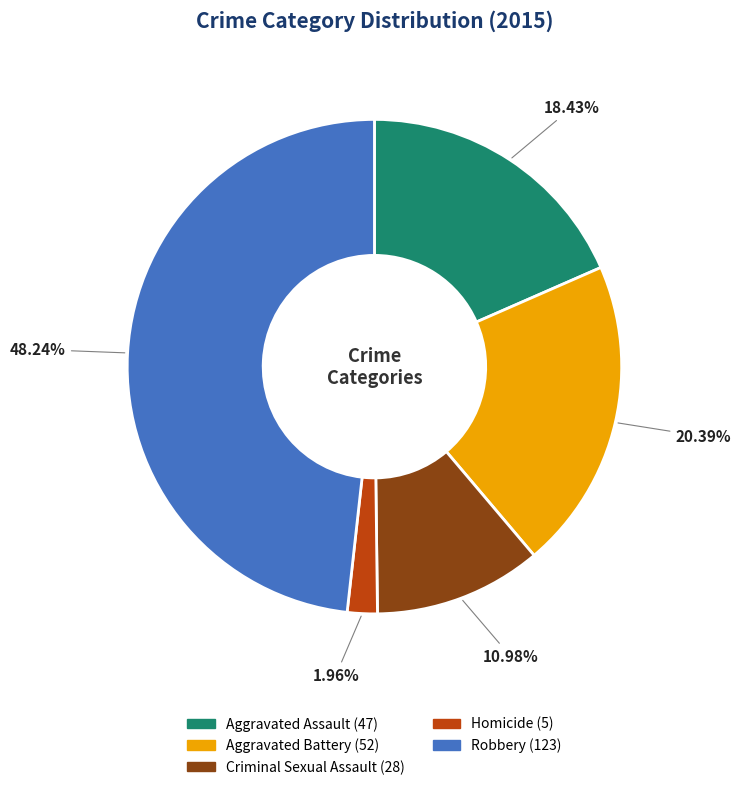

How much of the chart is everything except Homicide?

98.0%